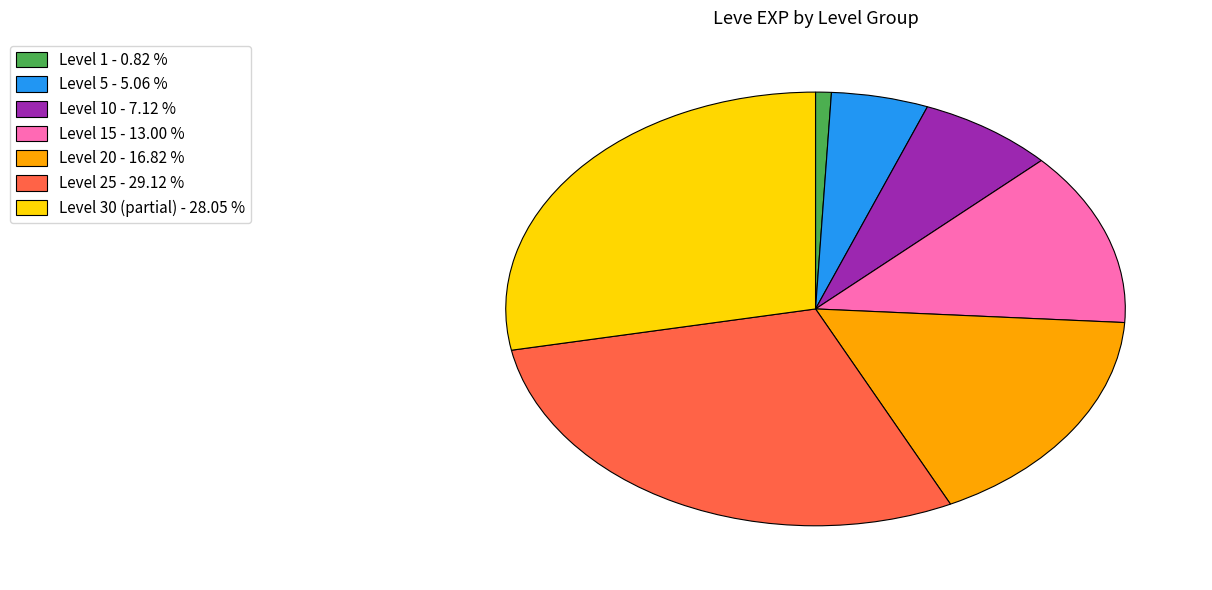

How many segments does this pie chart have?

7